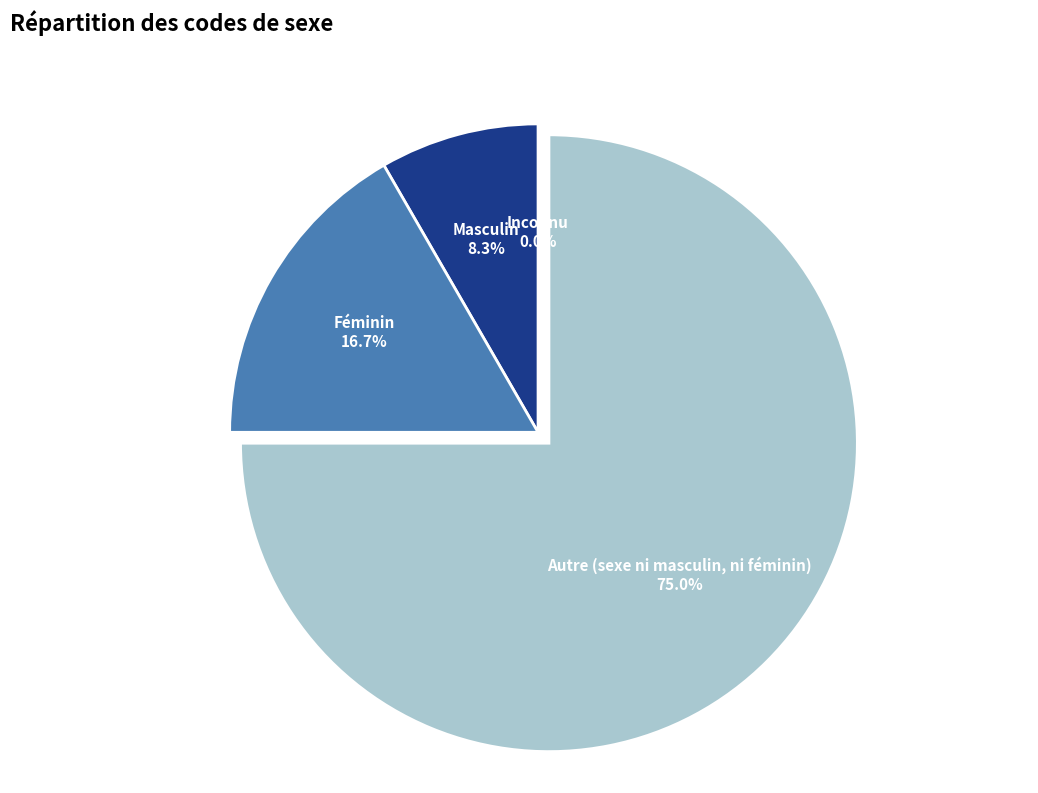

Is there any slice that represents more than half of the pie?

Yes